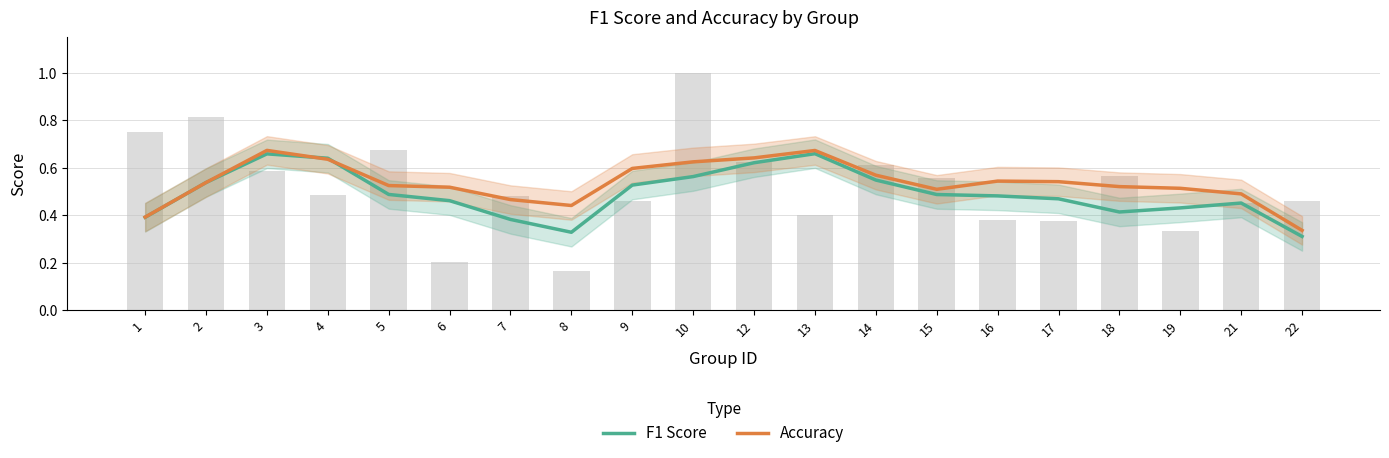

How many groups of bars are there?

20